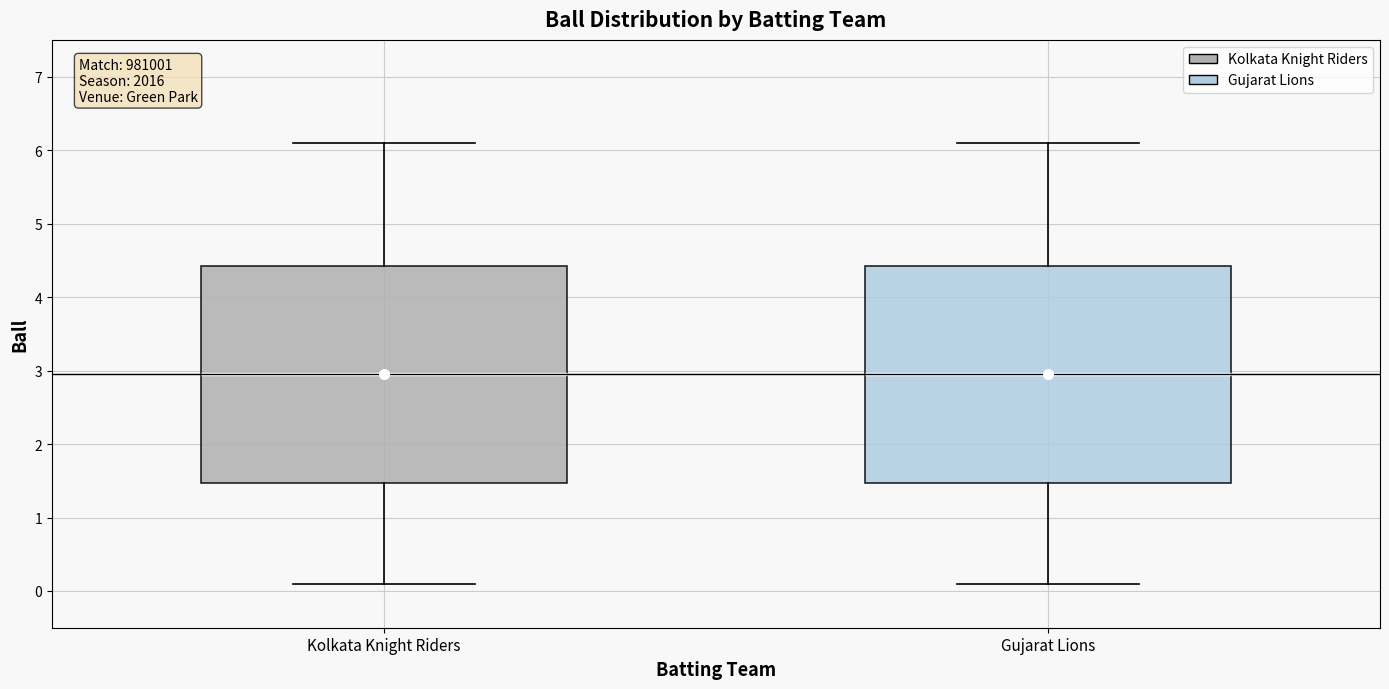

Reading left to right, read every box against the y-axis: the position of its median line, the range the box covers, and the ends of its whiskers. The values are not printed on the chart, so give them approximately, as read against the axis.

Kolkata Knight Riders: median 3.0, box 1.5 to 4.4, whiskers 0.1 to 6.1
Gujarat Lions: median 3.0, box 1.5 to 4.4, whiskers 0.1 to 6.1